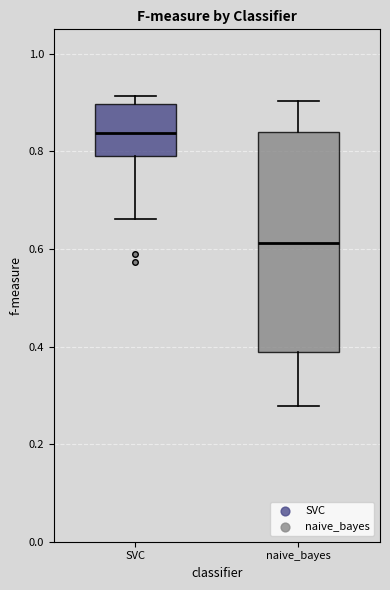

Where is the lower edge of the box for naive_bayes on the y-axis? The values are not printed on the chart, so give them approximately, as read against the axis.

0.38